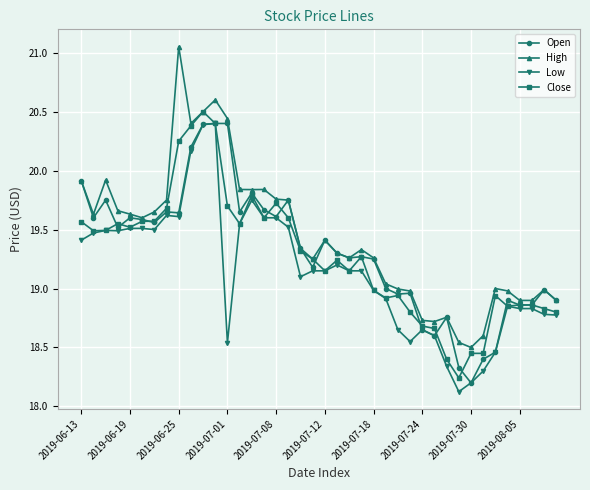

True or false: High and Low intersect in this chart.

False